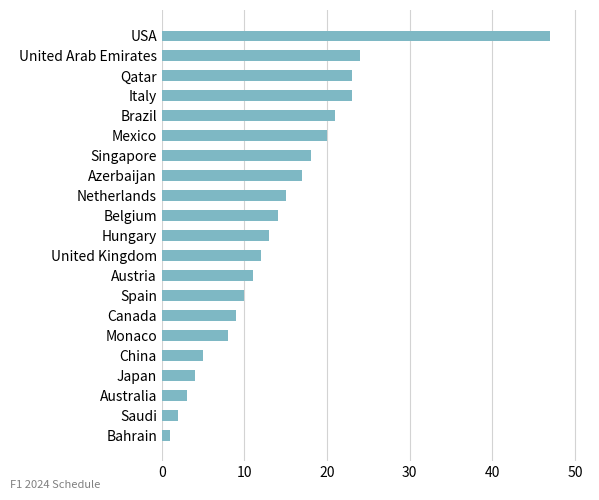

What is the difference between the values at USA and Azerbaijan?

30